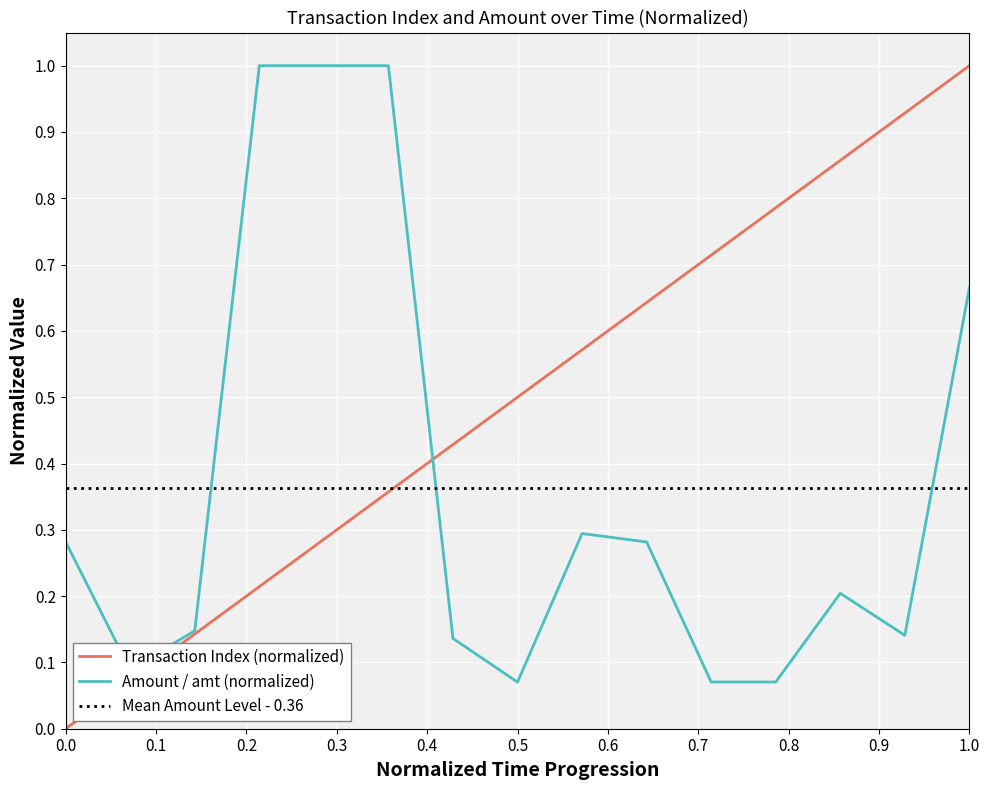

List the series in order of their overall mean, lowest first.

Amount (amt), Transaction Index